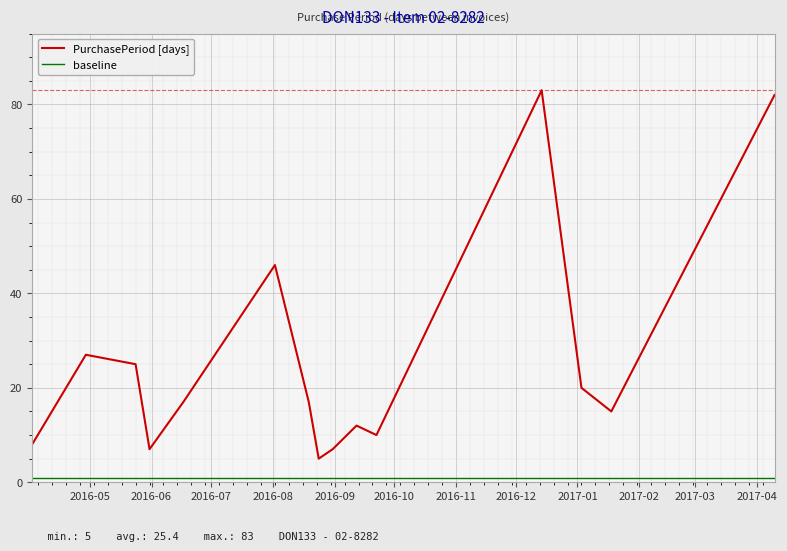

True or false: PurchasePeriod [days] and baseline intersect in this chart.

False